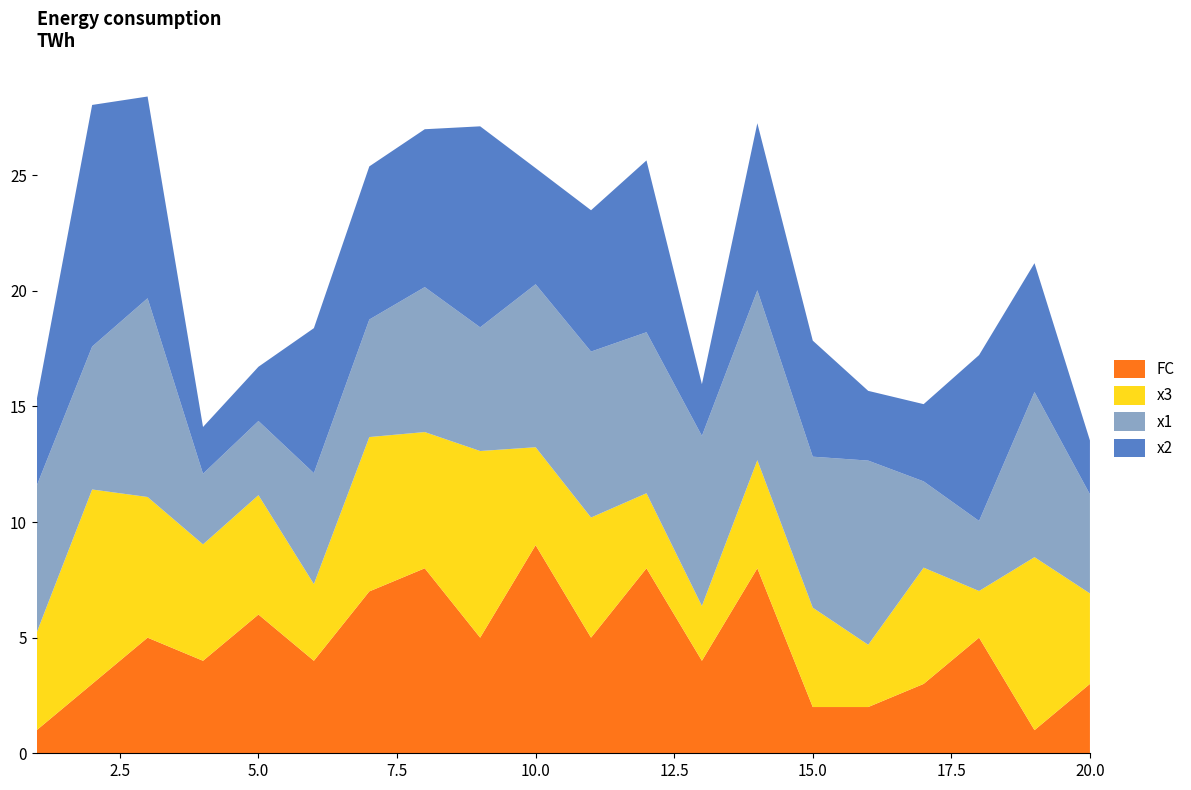

Reading left to right, list all the values displayed in this chart.

x1: 6.3	6.2	8.6	3.1	3.2	4.8	5.1	6.3	5.3	7.0	7.2	7.0	7.4	7.3	6.5	8.0	3.7	3.0	7.1	4.3
x2: 3.7	10.4	8.7	2.0	2.3	6.3	6.6	6.8	8.7	5.0	6.1	7.4	2.2	7.2	5.0	3.0	3.3	7.2	5.6	2.3
x3: 4.2	8.4	6.1	5.0	5.2	3.3	6.7	5.9	8.1	4.2	5.2	3.2	2.4	4.7	4.3	2.7	5.0	2.0	7.5	3.9
FC: 1.0	3.0	5.0	4.0	6.0	4.0	7.0	8.0	5.0	9.0	5.0	8.0	4.0	8.0	2.0	2.0	3.0	5.0	1.0	3.0